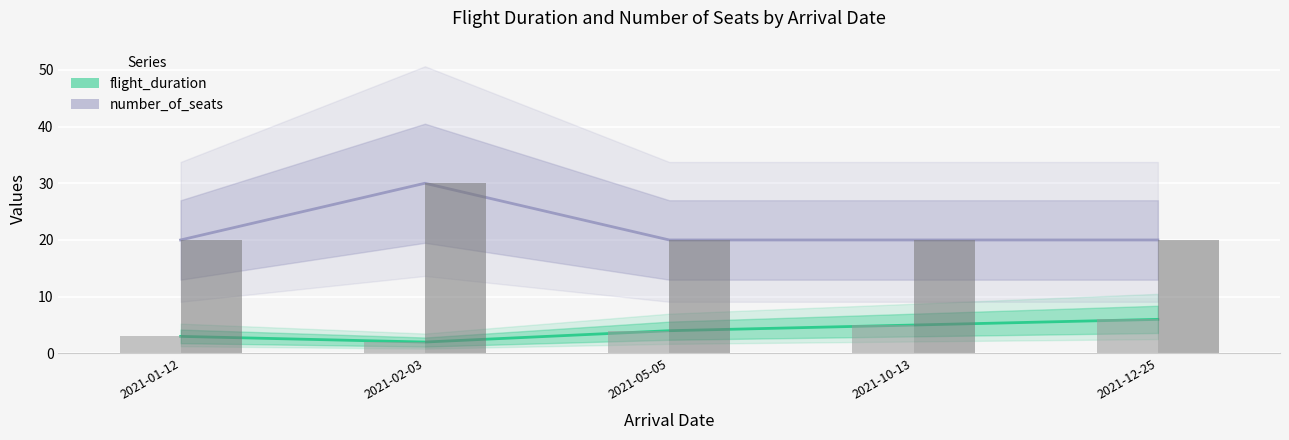

Reading right to left, extract all data points from this chart.

flight_duration: 6	5	4	2	3
number_of_seats: 20	20	20	30	20